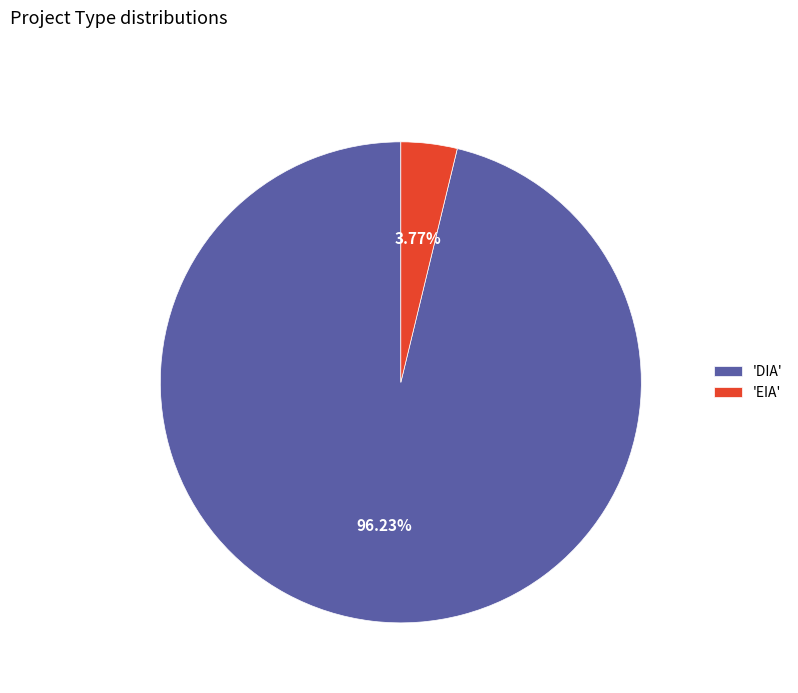

How many slices are in this pie chart?

2